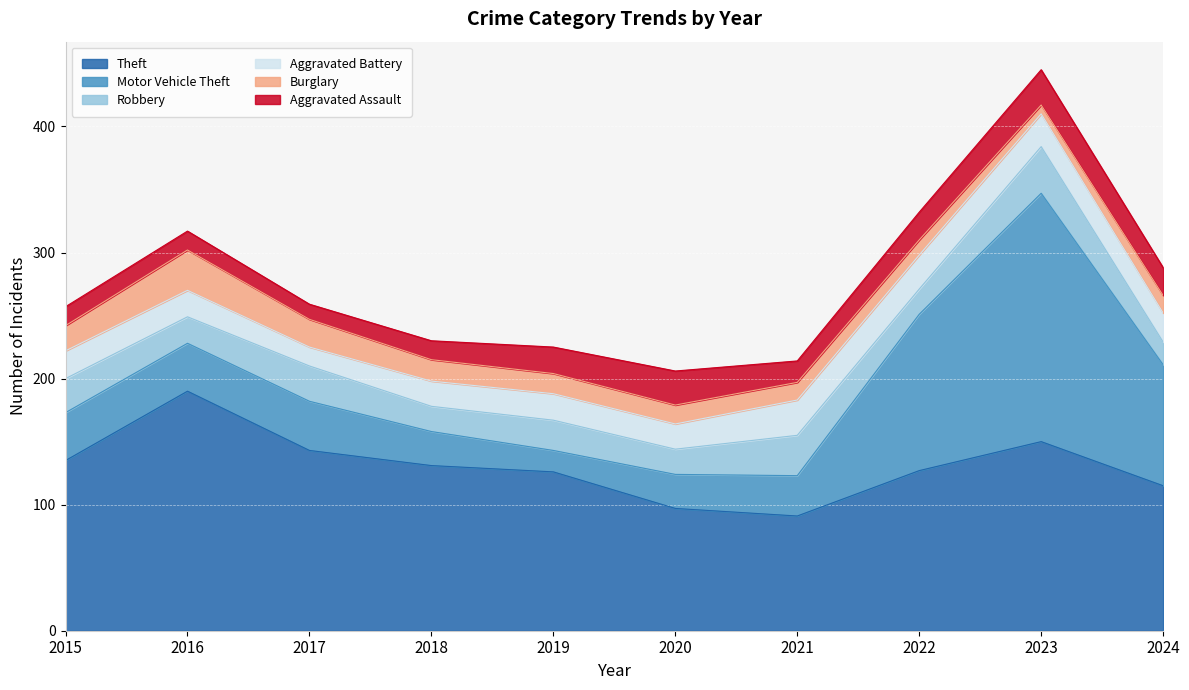

The Aggravated Assault series shows 22 at 2022. True or false?

True